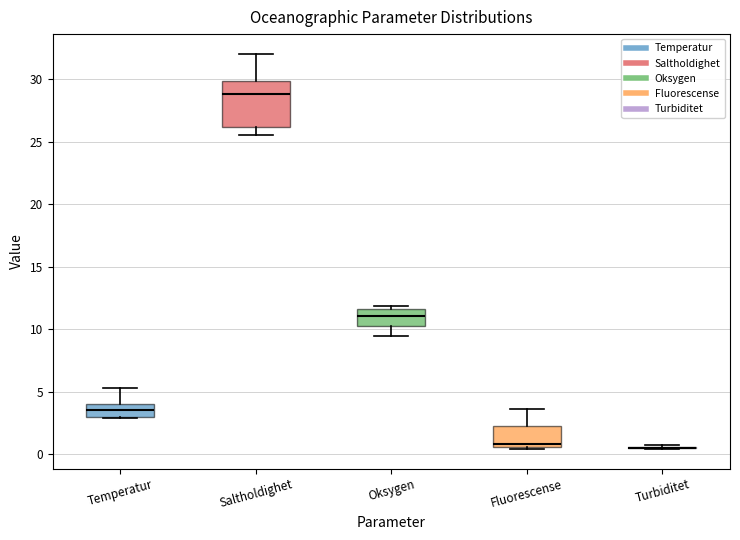

Where is the lower edge of the box for Temperatur on the y-axis? The values are not printed on the chart, so give them approximately, as read against the axis.

3.0